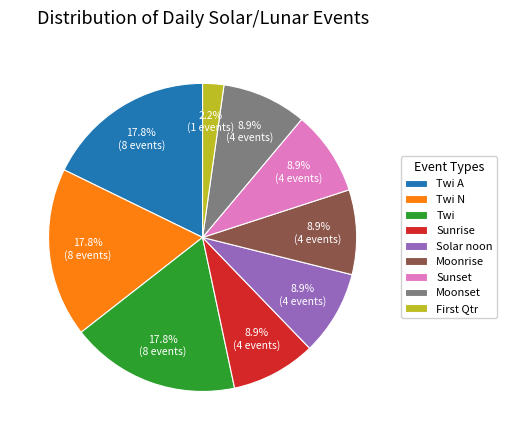

To the nearest percent, what percentage of the pie is Moonset?

9%